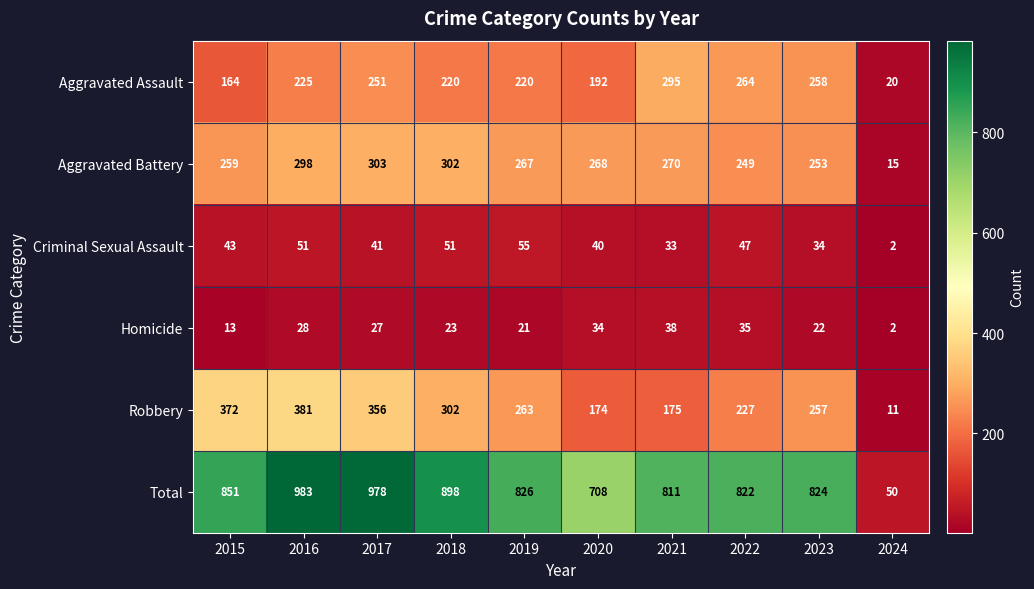

What is the approximate value of Homicide at 2023?

22